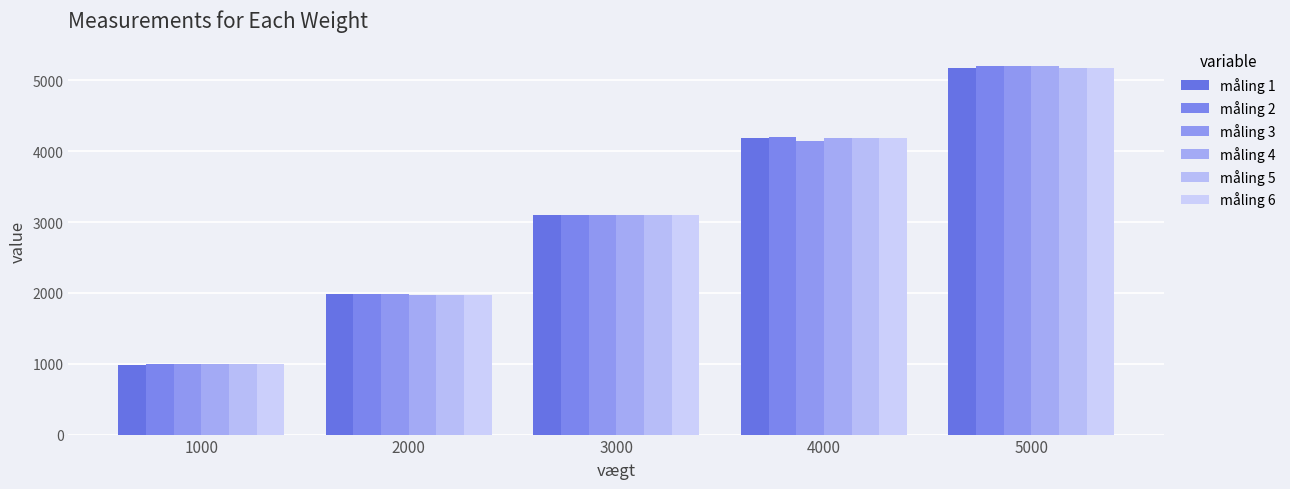

What are all the series names shown in the legend?

måling 1, måling 2, måling 3, måling 4, måling 5, måling 6